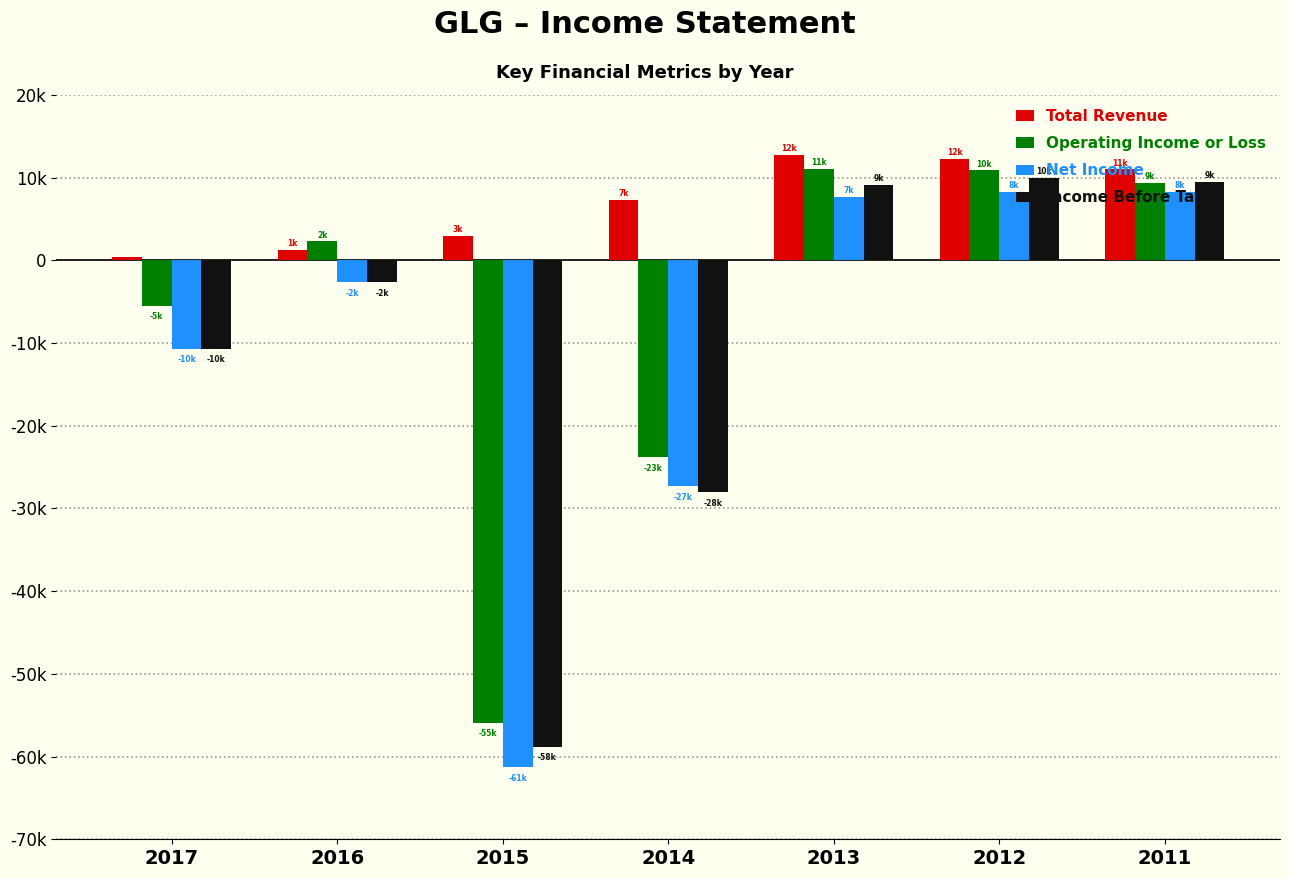

Rank the series at 2011 from highest to lowest value.

Total Revenue, Income Before Tax, Operating Income or Loss, Net Income